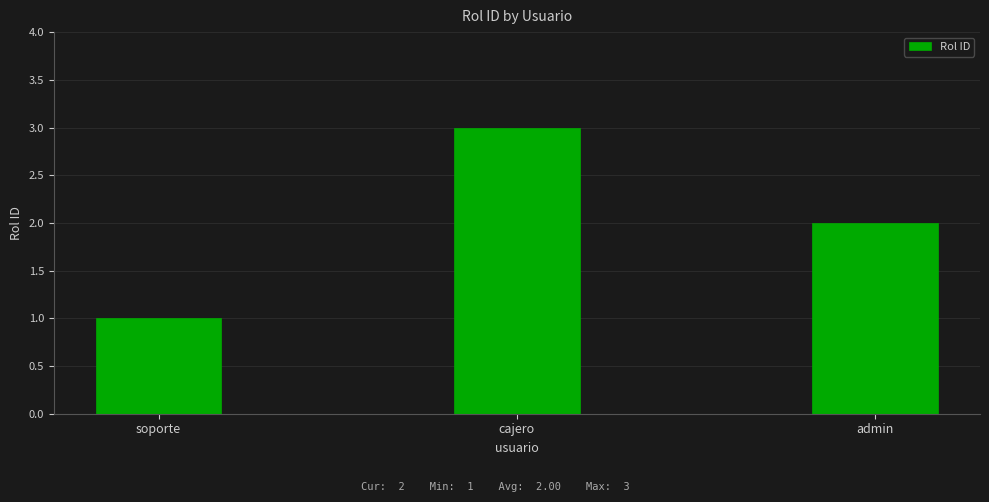

Read the value at admin.

2